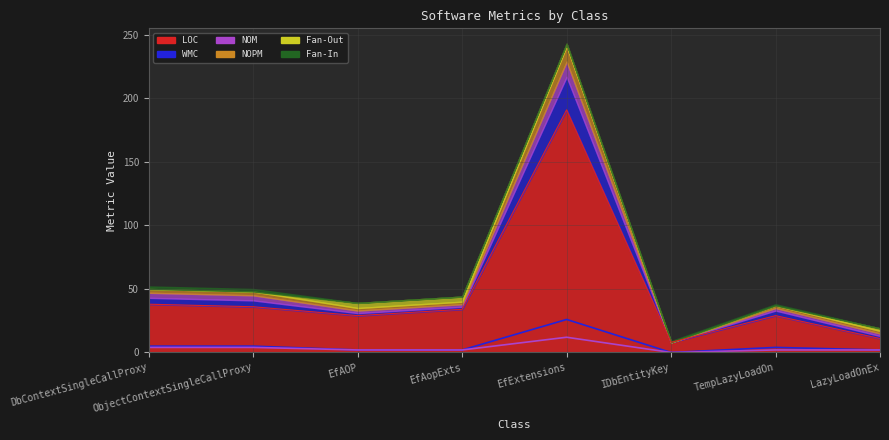

The value of LOC at TempLazyLoadOn is 51. True or false?

False